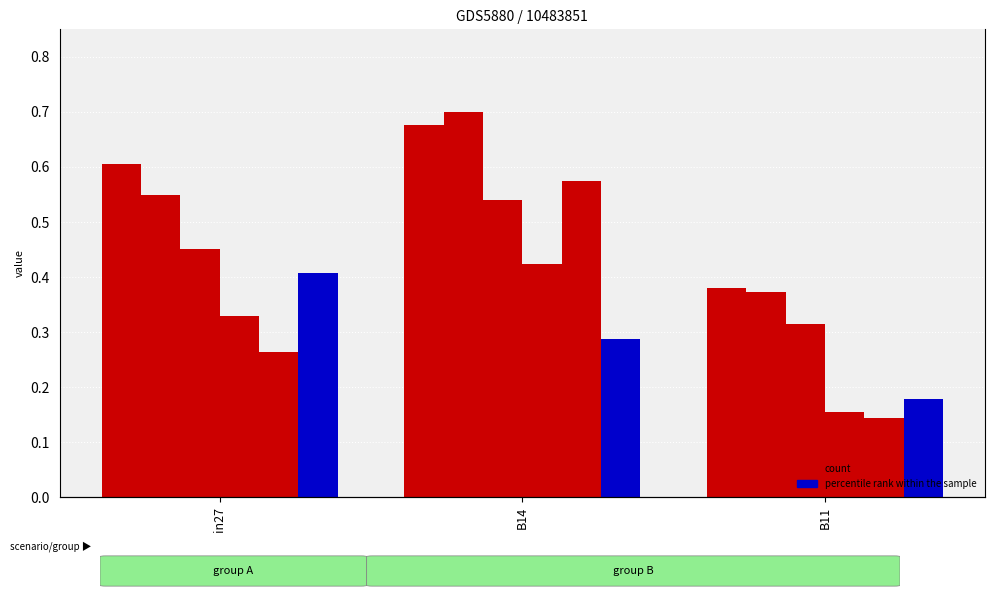

What is the label of the 1st bar from the right?

B11